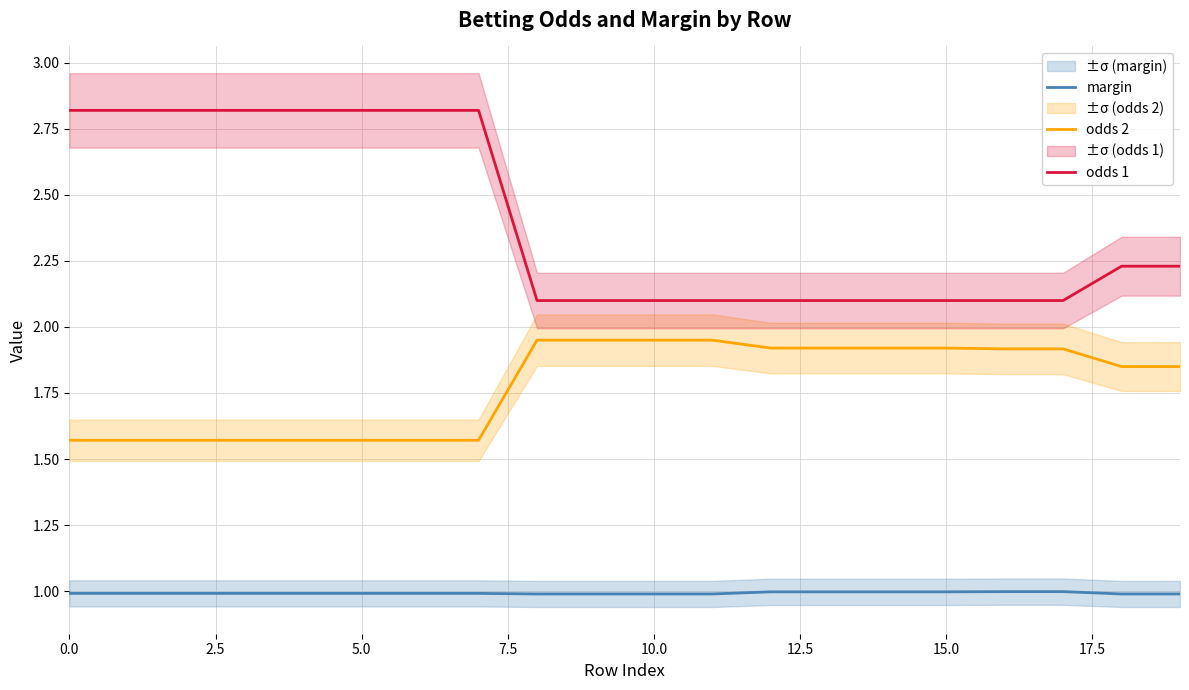

Is this an area chart (filled region under the line)?

No